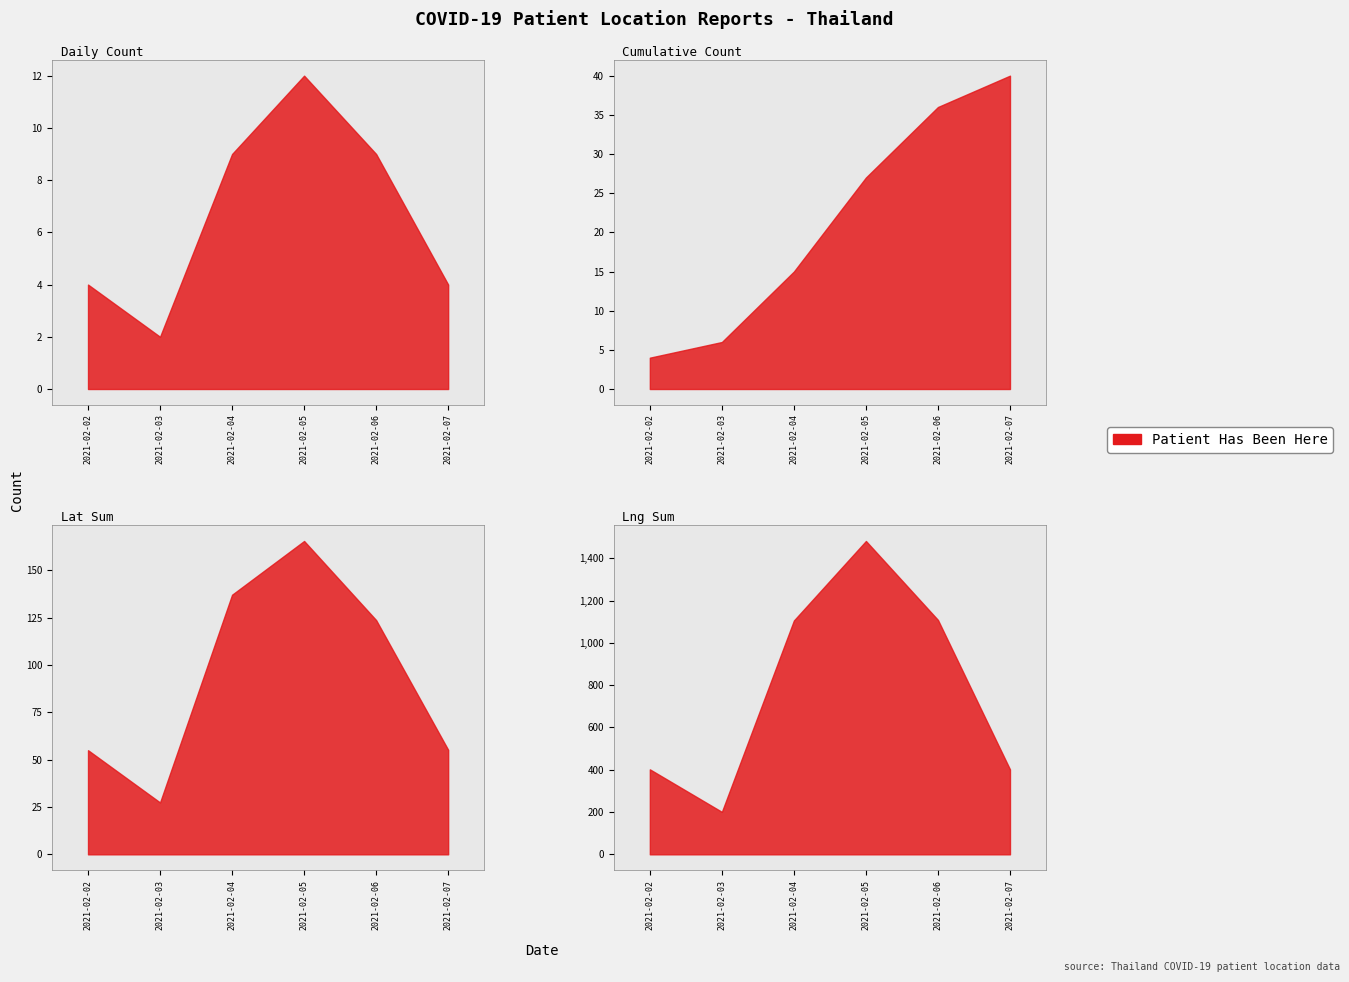

Which has a higher value, 2021-02-06 or 2021-02-04?

2021-02-06